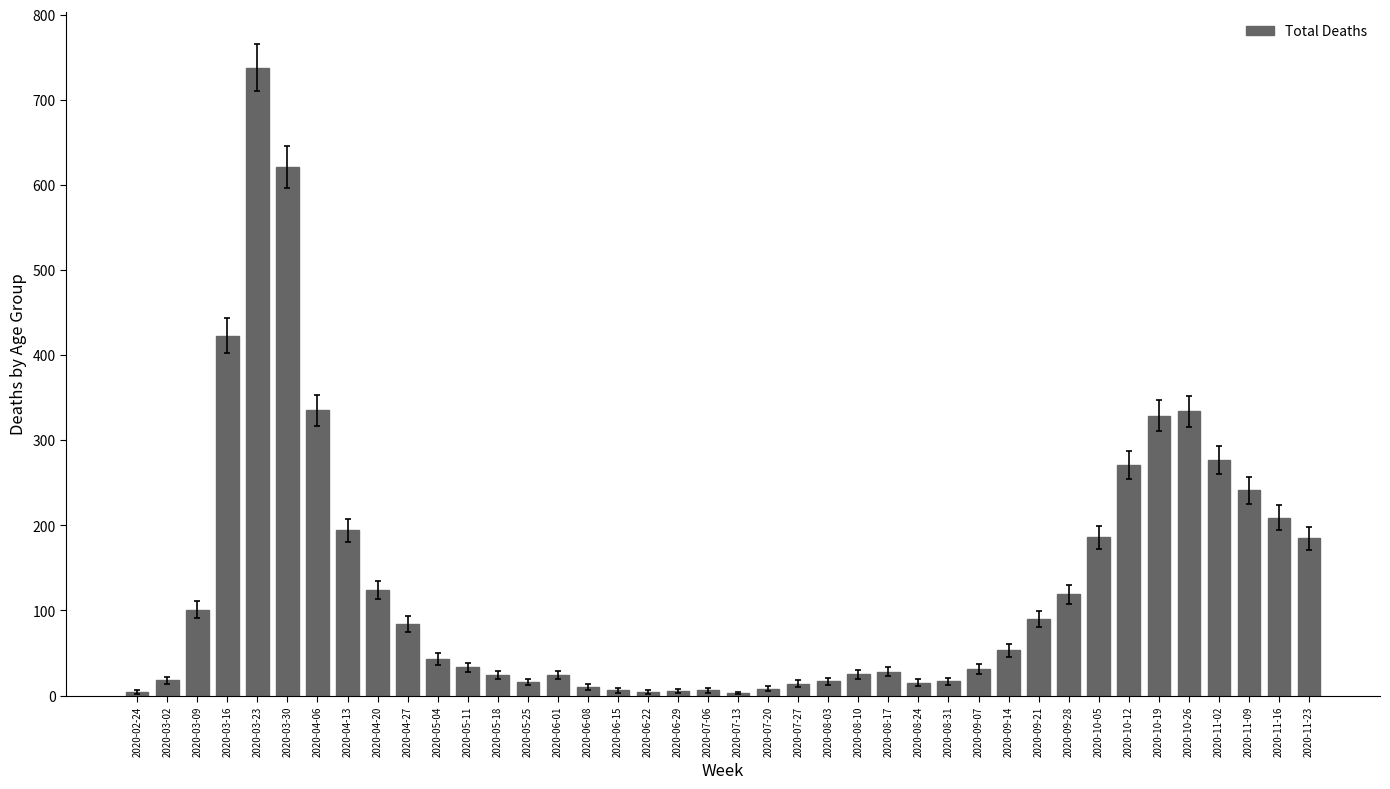

What is the difference between the values at 2020-04-06 and 2020-04-27?

251